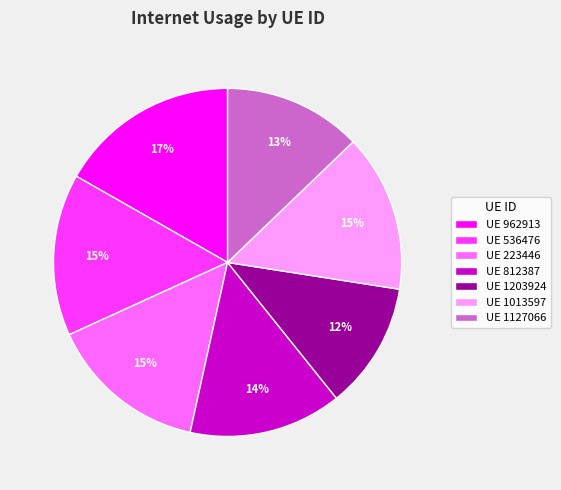

Which has a higher value, UE 1013597 or UE 1127066?

UE 1013597